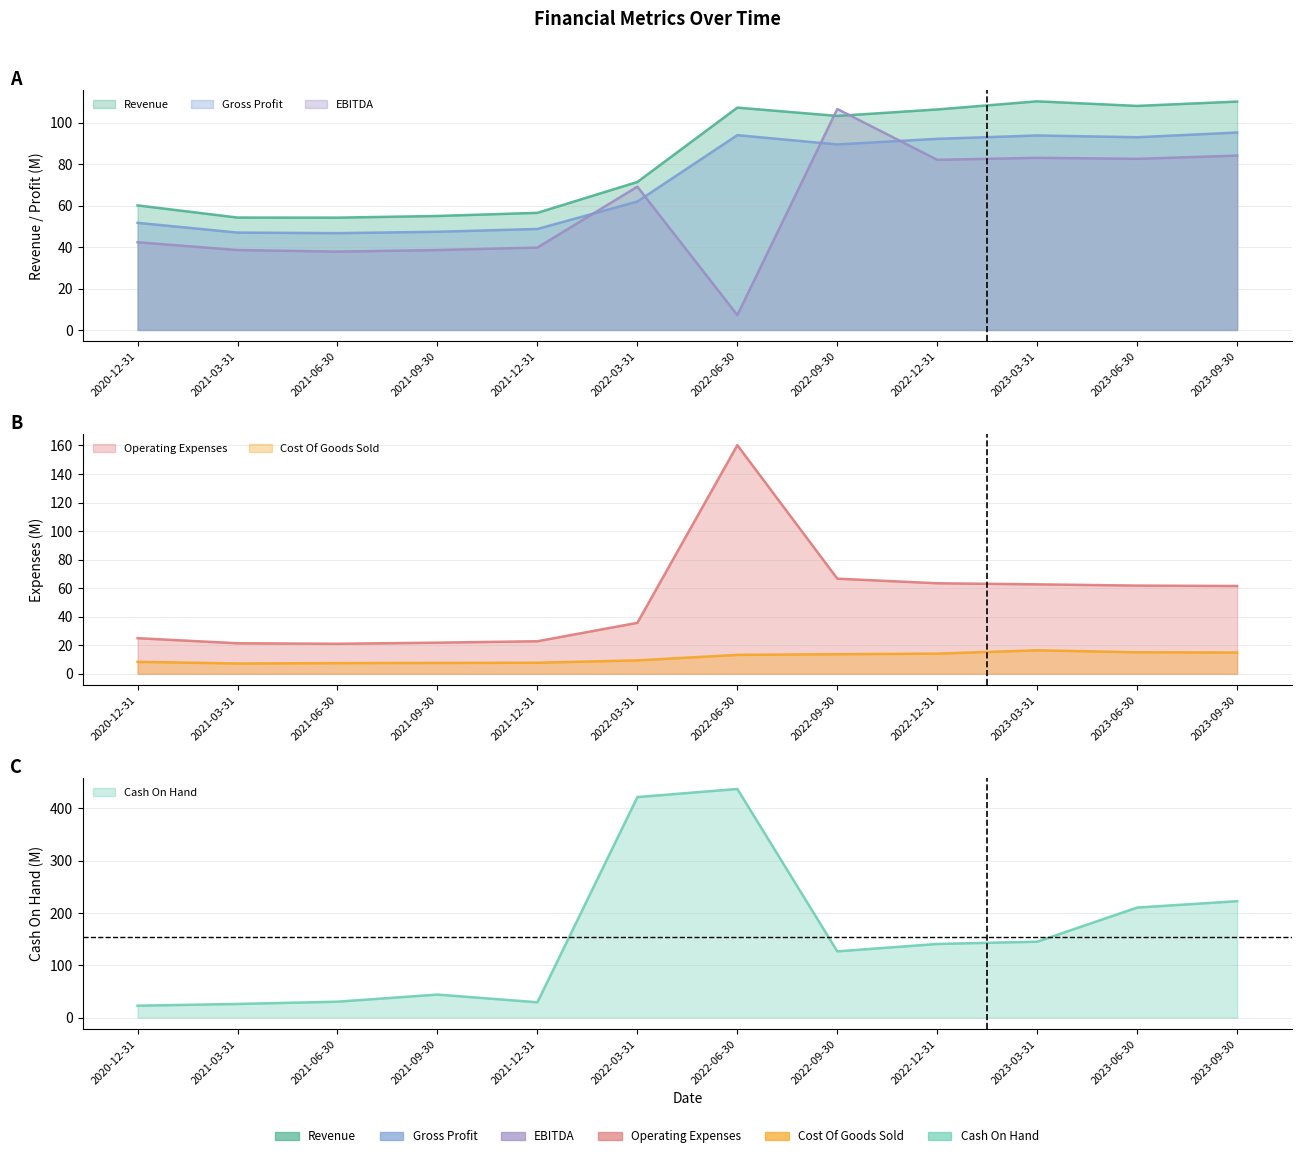

Does the chart have visible grid lines?

Yes